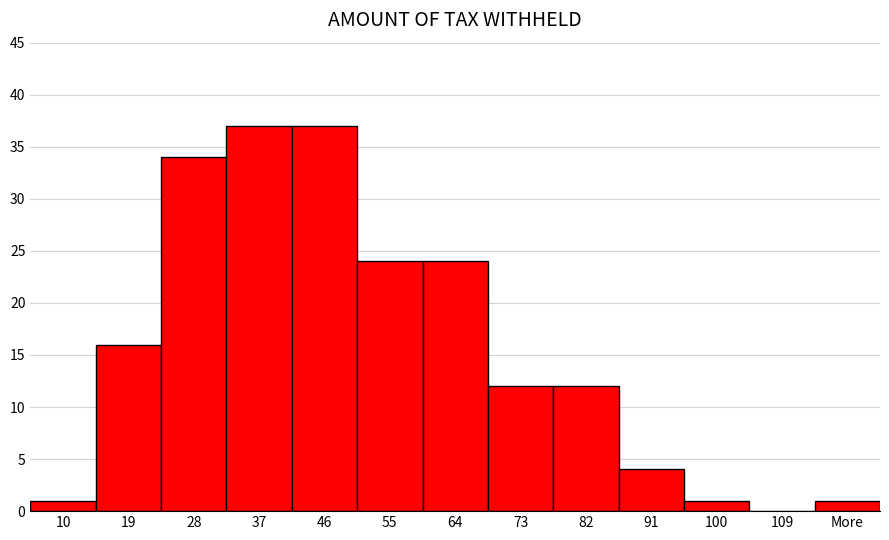

Reading left to right, extract all data points from this chart.

10=1	19=16	28=34	37=37	46=37	55=24	64=24	73=12	82=12	91=4	100=1	109=0	More=1